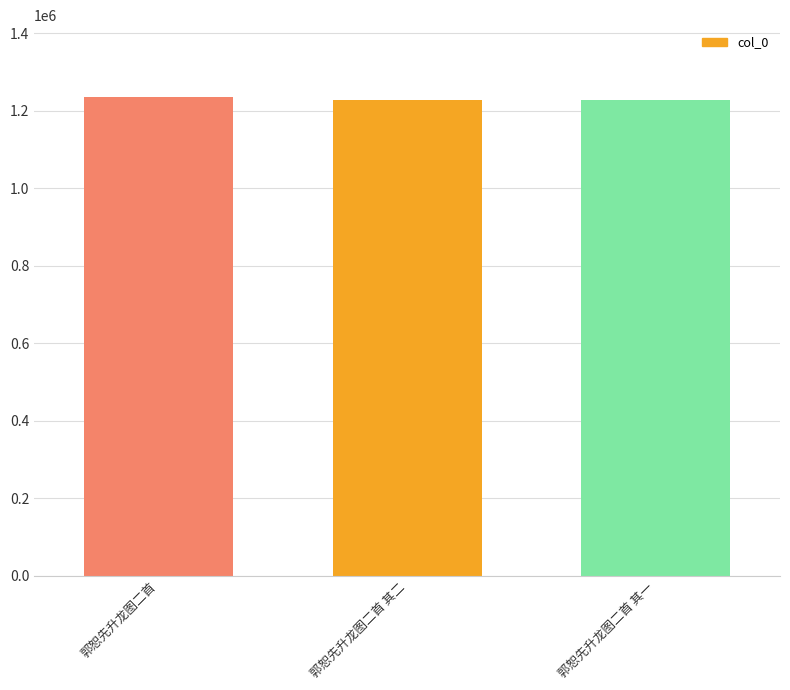

What is the sum of all values?

3689291